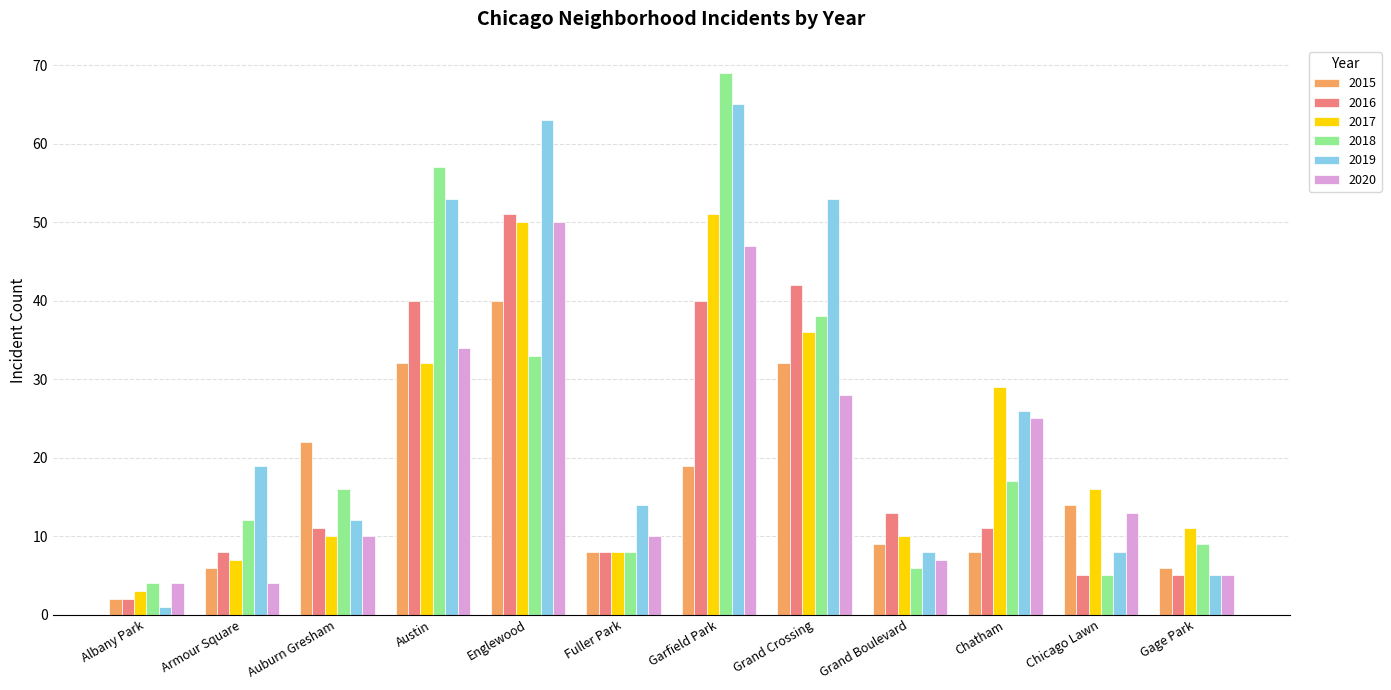

Does the chart contain any negative values?

No